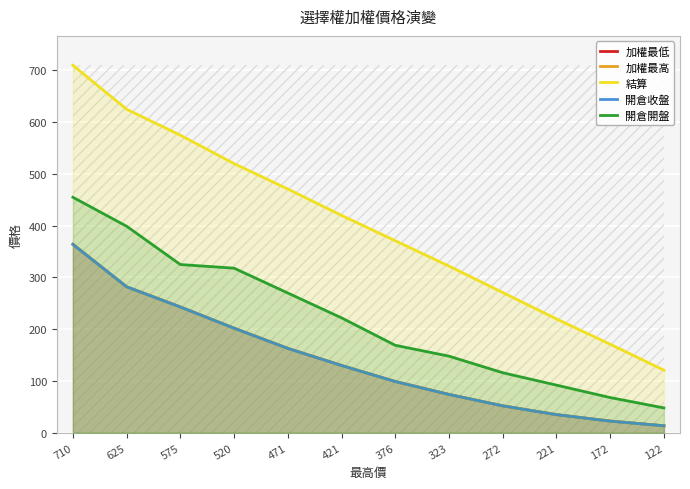

What is the total value across all series at 376?

837.0